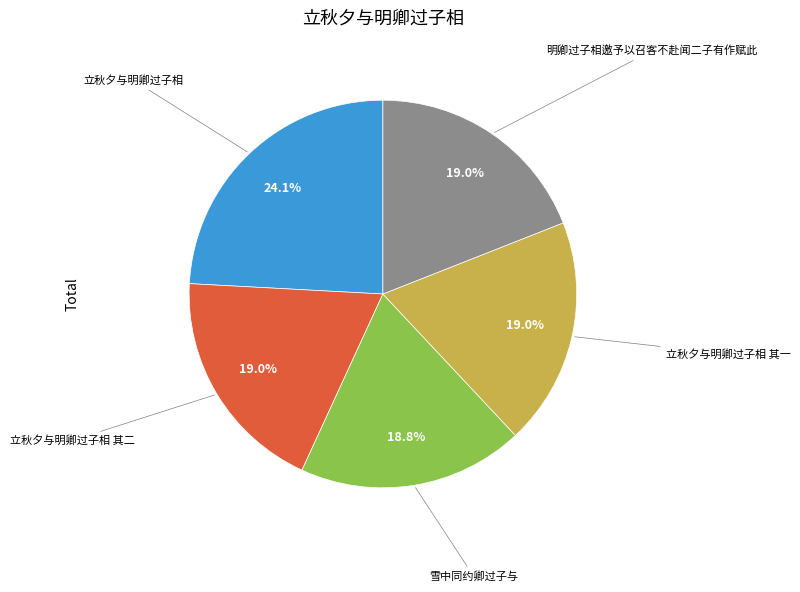

Is there any slice that represents more than half of the pie?

No